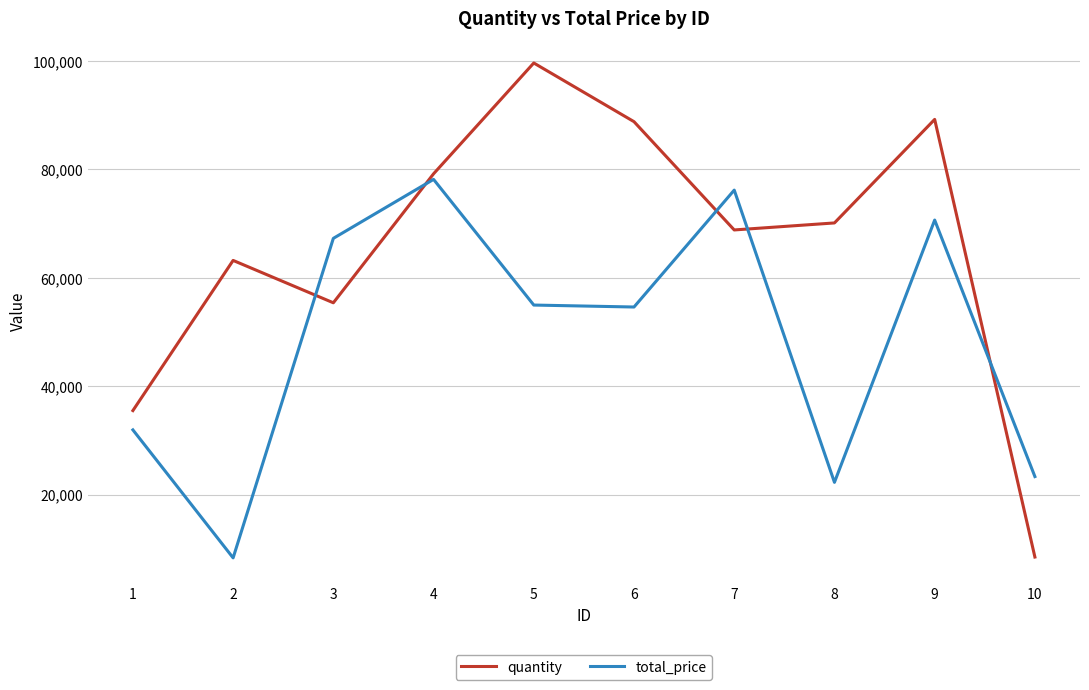

List the series in order of their peak value, highest first.

quantity, total_price